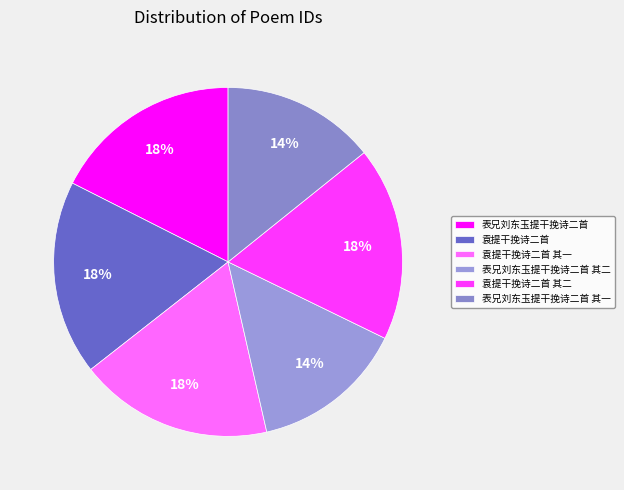

What is the change in value from 袁提干挽诗二首 to 表兄刘东玉提干挽诗二首 其二?

-241671